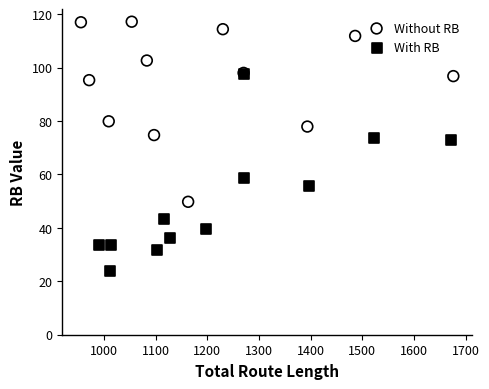

Which series reaches the minimum Y coordinate?

With RB